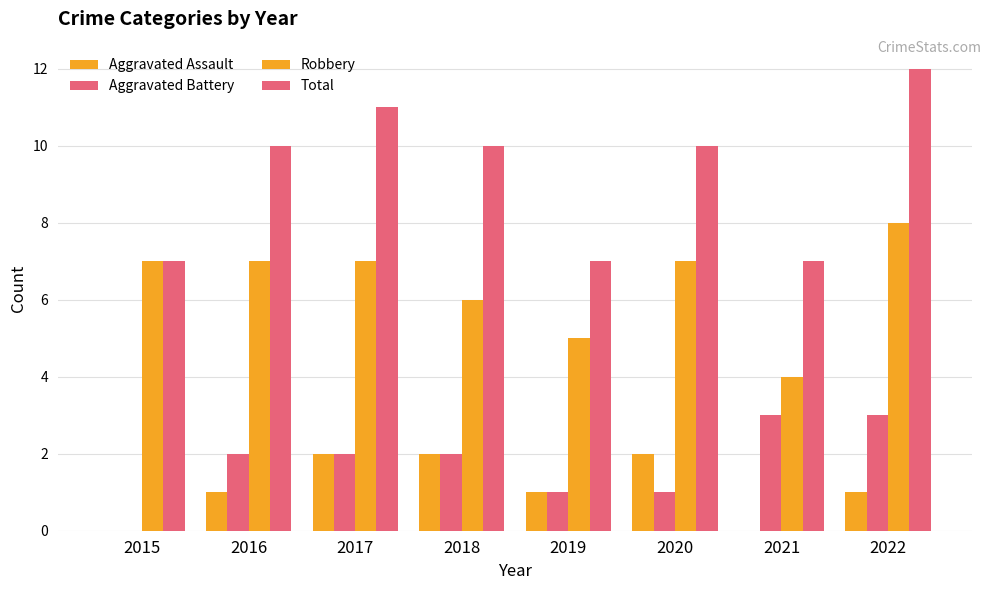

At which label does Aggravated Battery reach its minimum?

2015